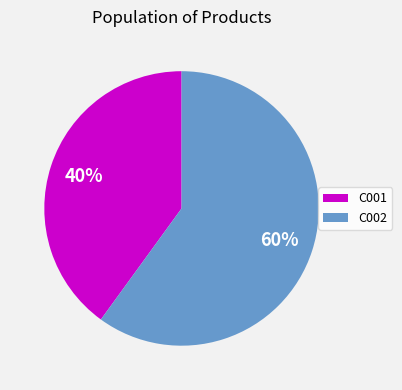

Is there any slice that represents more than half of the pie?

Yes